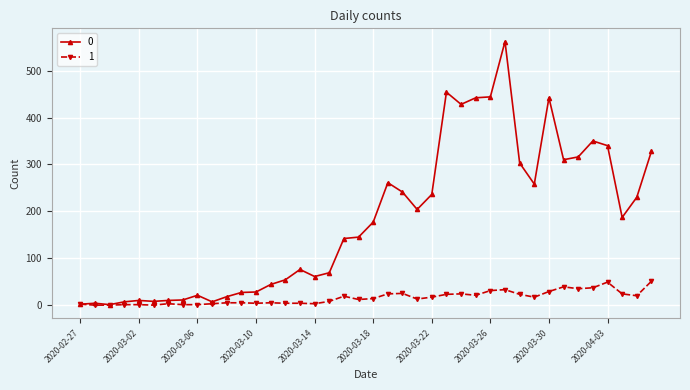

What are all the series names shown in the legend?

0, 1